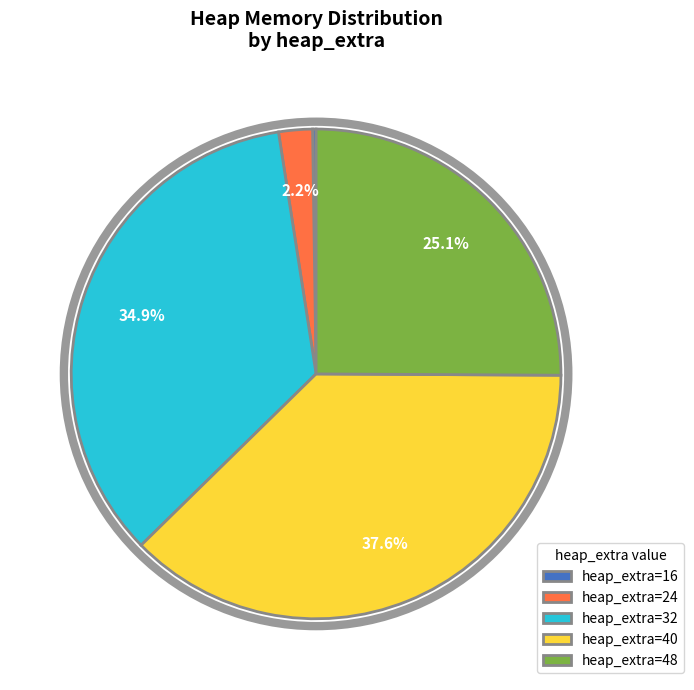

What percentage do heap_extra=48 and heap_extra=32 together represent?

60.0%